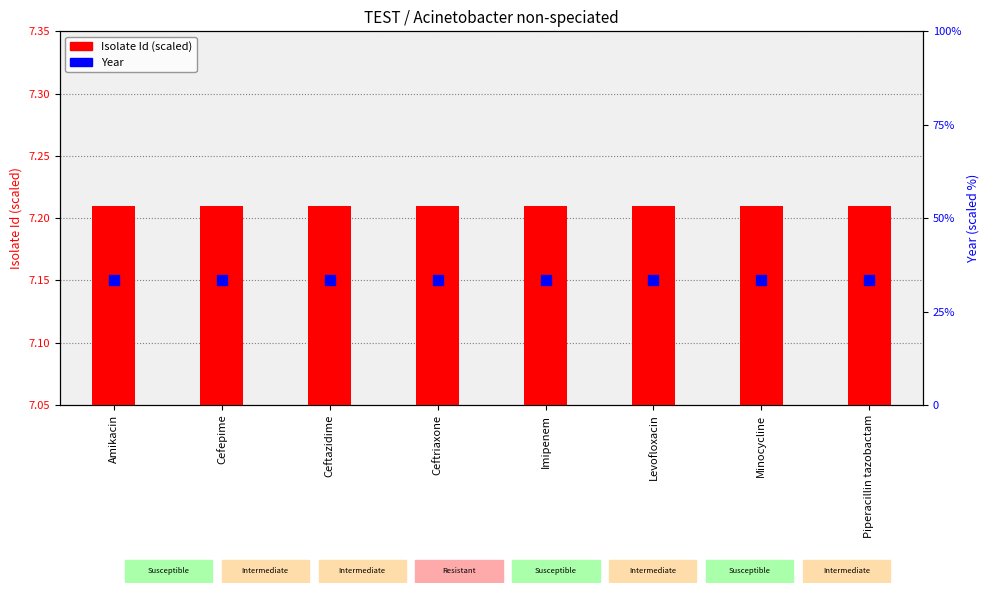

Is the value of Year at Levofloxacin greater than the value of Isolate Id (scaled) at Levofloxacin?

Yes